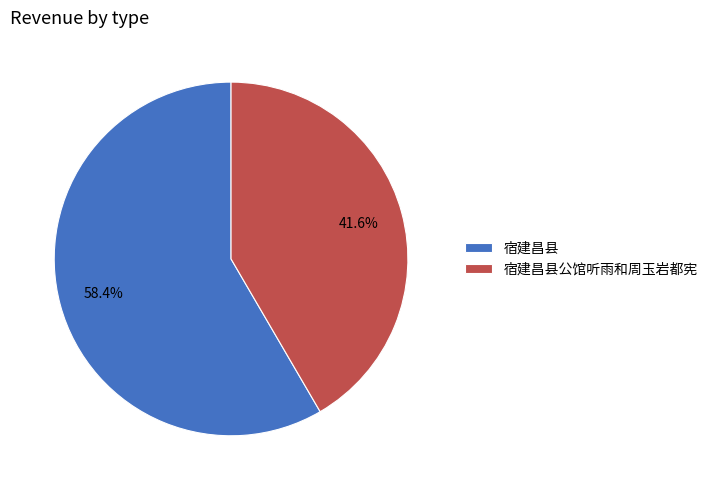

To the nearest percent, what portion does 宿建昌县公馆听雨和周玉岩都宪 represent?

42%